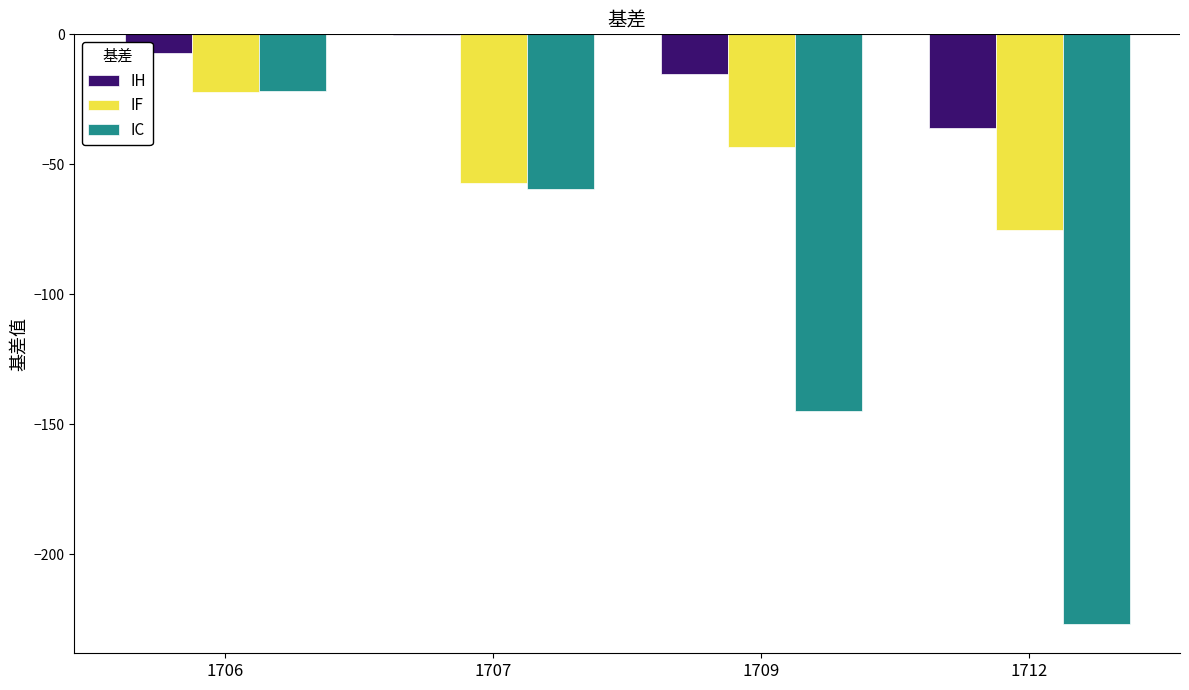

Is it true that IC equals -22.0 at 1706?

True